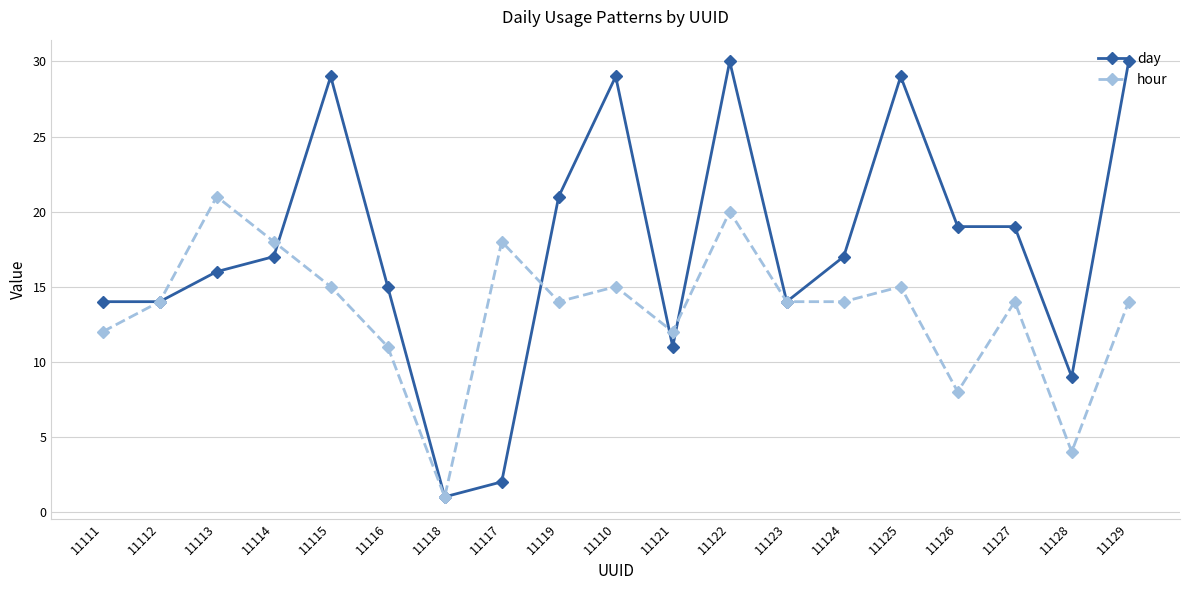

What is the spread (max minus min) of values at 11116?

4